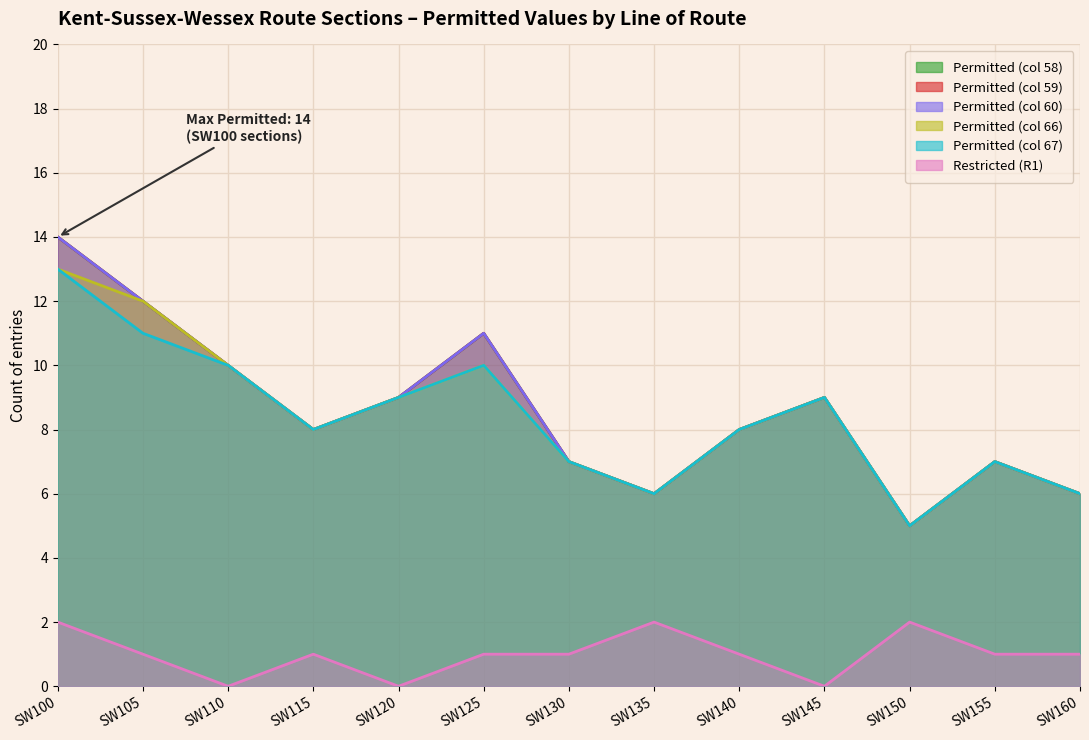

Is the value of Y_count_58 at SW130 greater than the value of Y_count_66 at SW145?

No